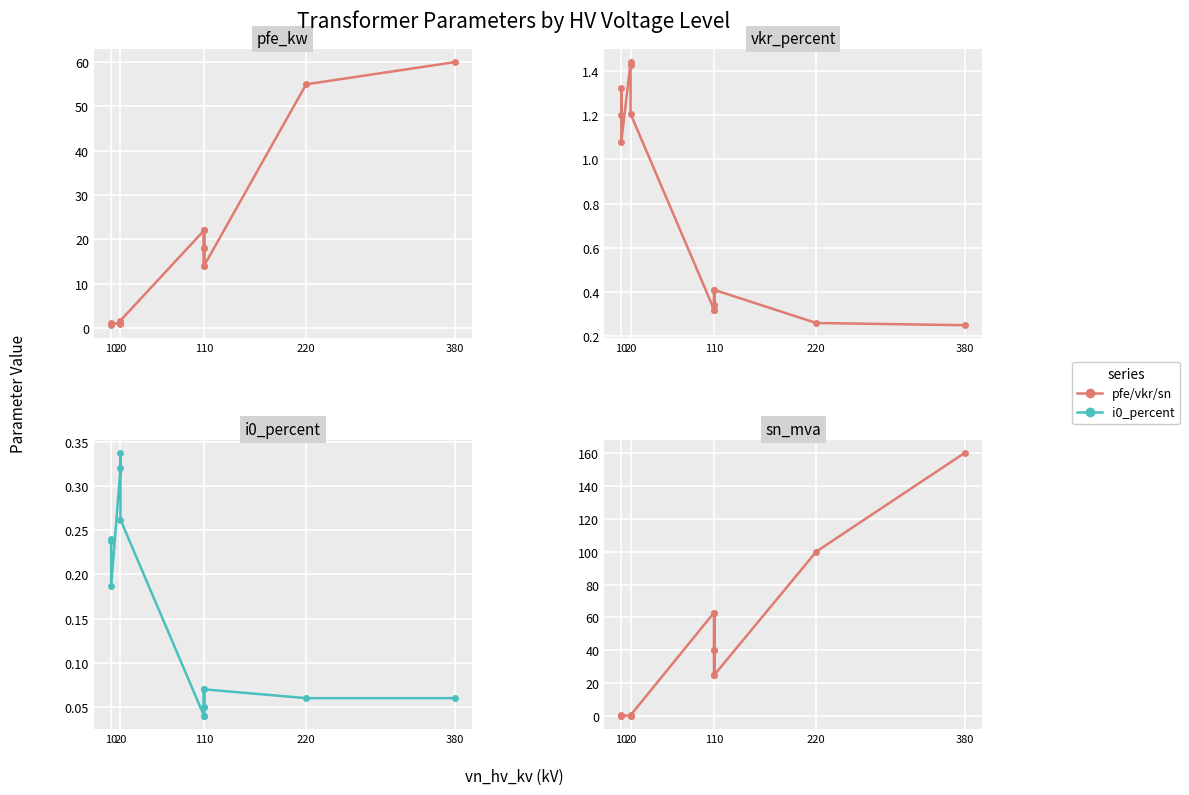

After their last crossing, which series has the higher values: vkr_percent or sn_mva?

sn_mva